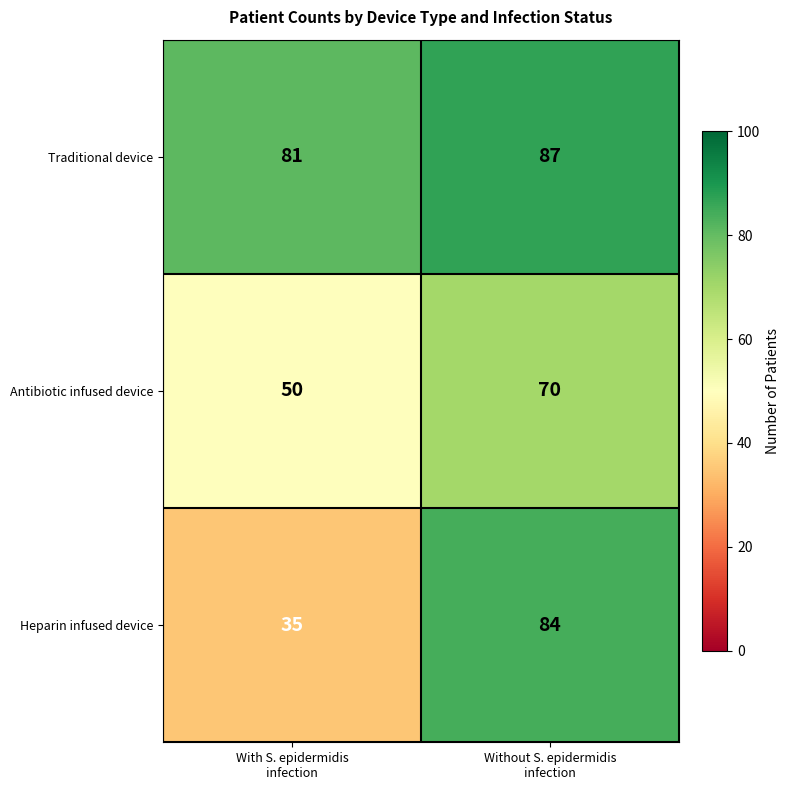

Which series has the widest spread of values?

Heparin infused device